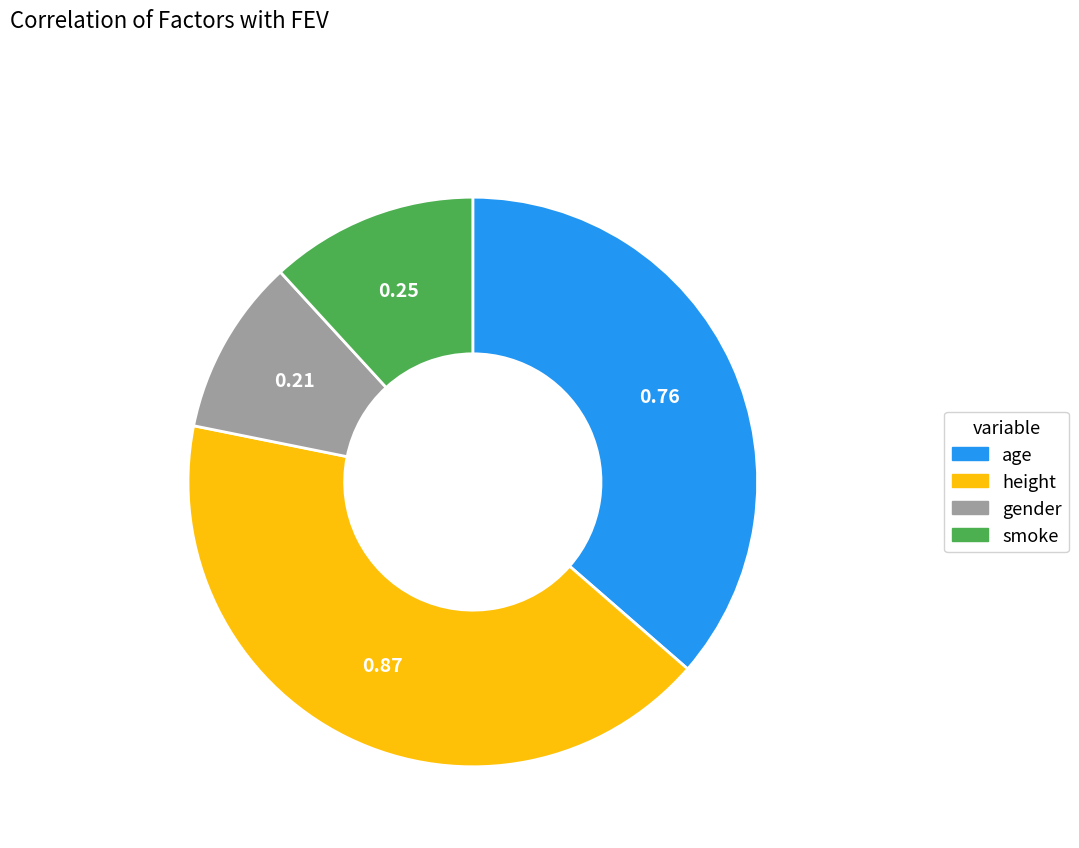

Which has a higher value, height or smoke?

height